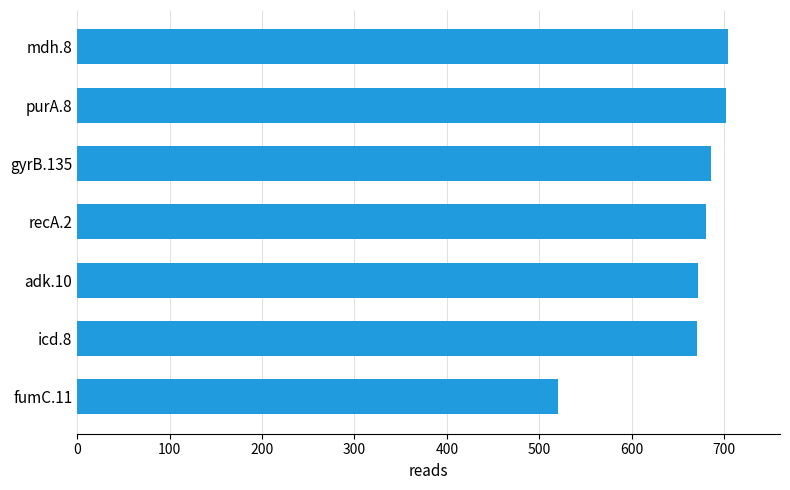

What value does the data have at mdh.8, to the nearest 10?

700